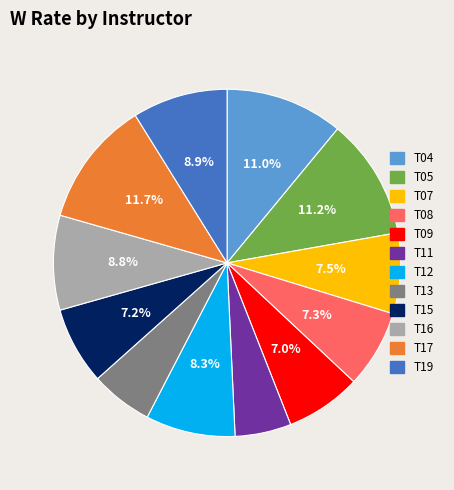

Is there any slice that represents more than half of the pie?

No